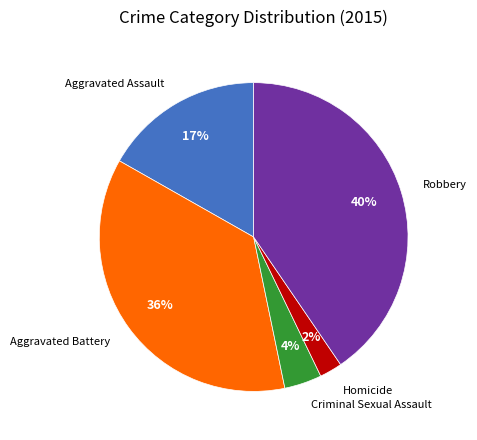

To the nearest percent, what is the difference between the largest and smallest slice percentages?

38%